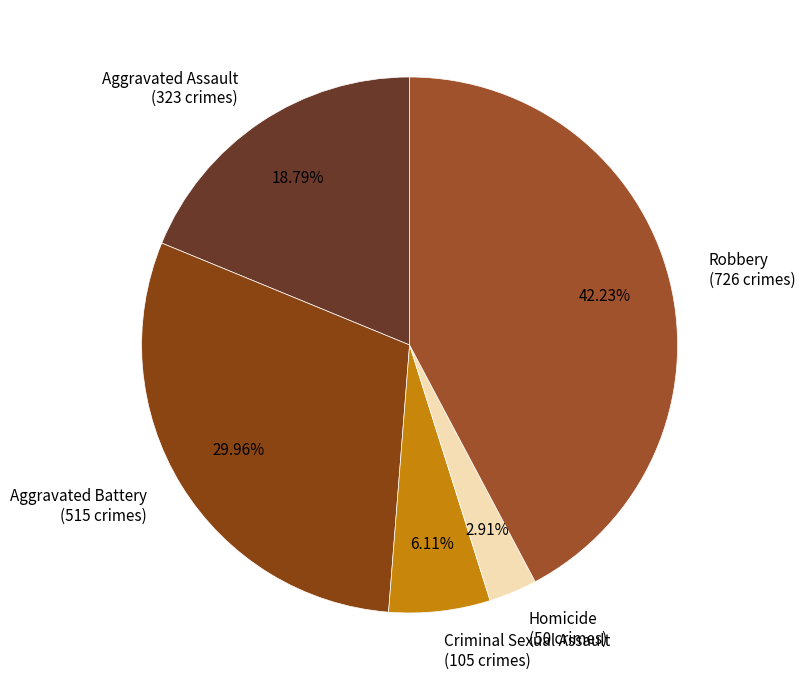

Is there any slice that represents more than half of the pie?

No